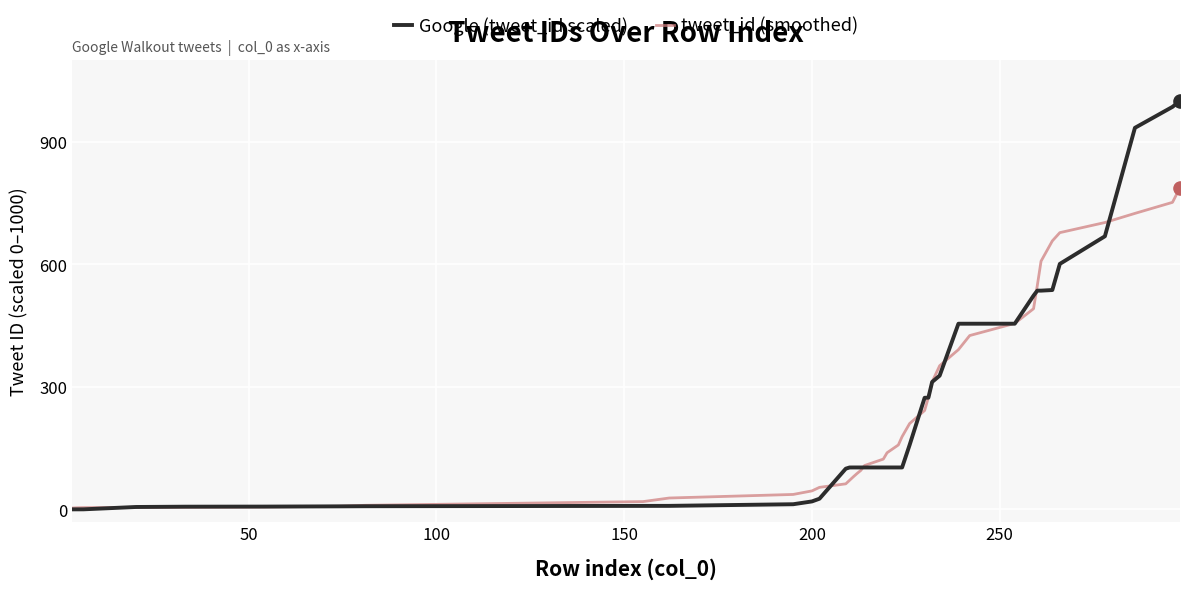

What is the greatest value displayed?

1000.0